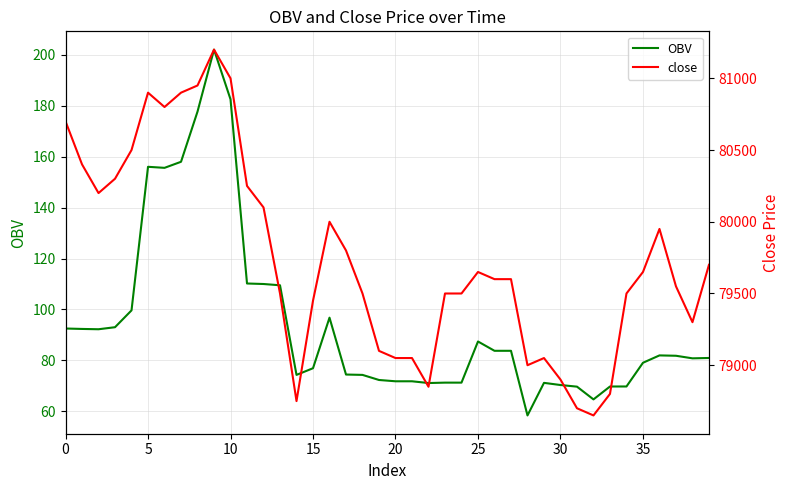

What is the label of the 38th point from the left?

37